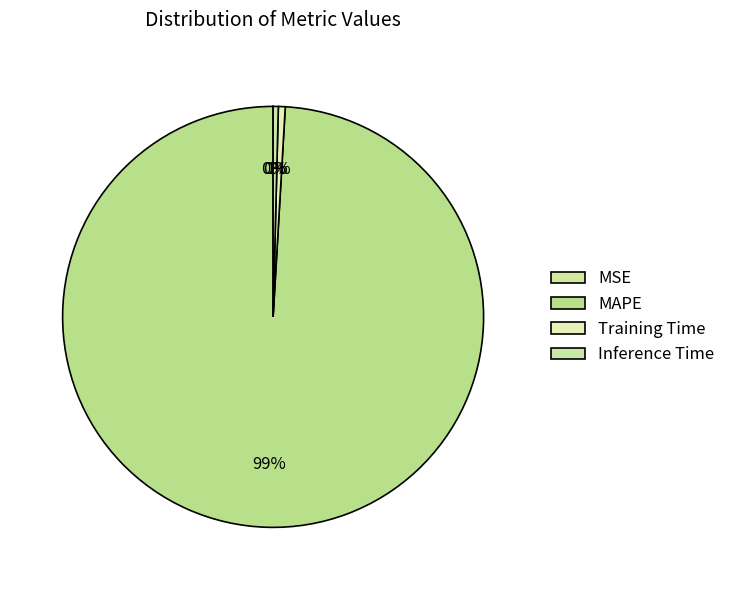

What is the smallest slice in the pie chart?

MSE